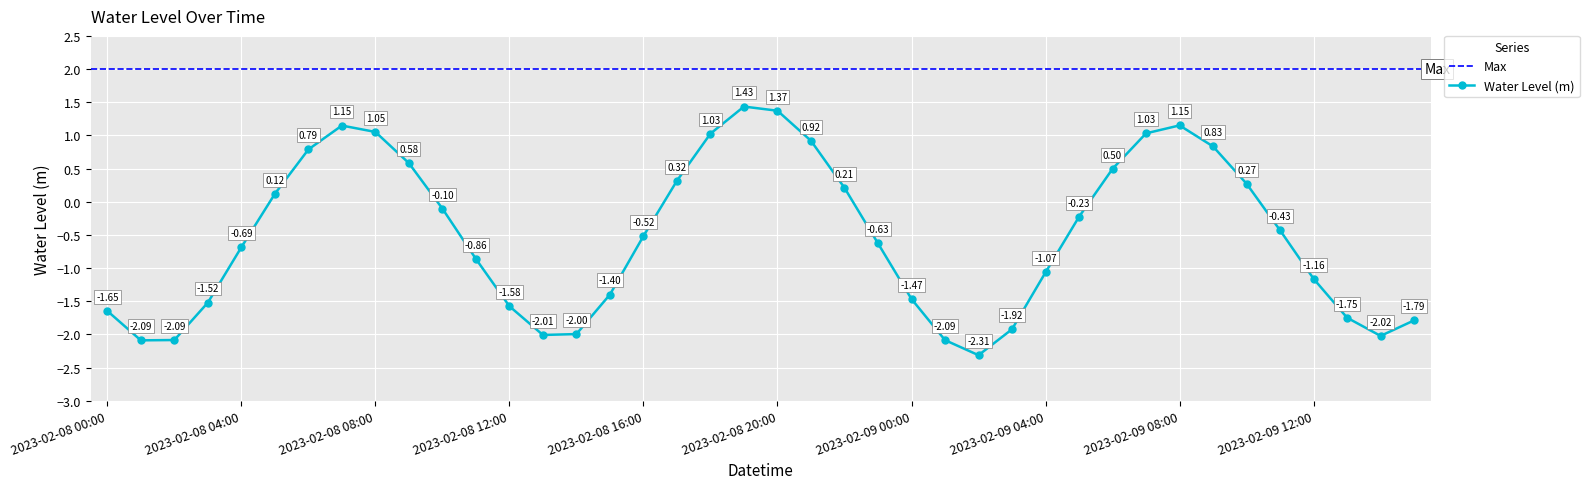

How many positive values does the Water Level (m) series have?

16